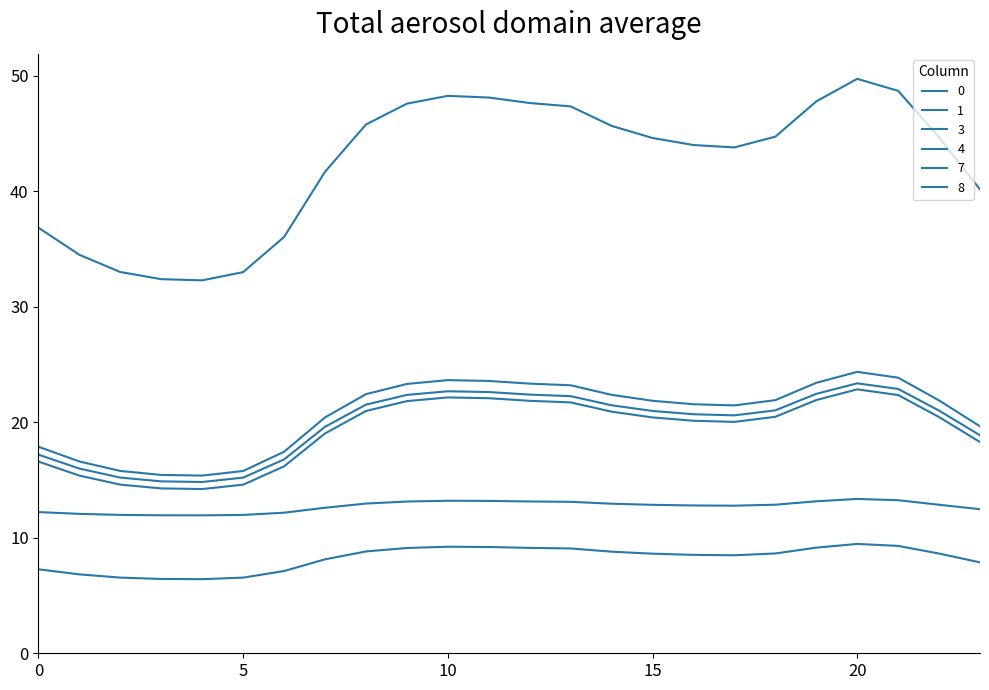

True or false: 4 has more than 2 interior local peaks.

False